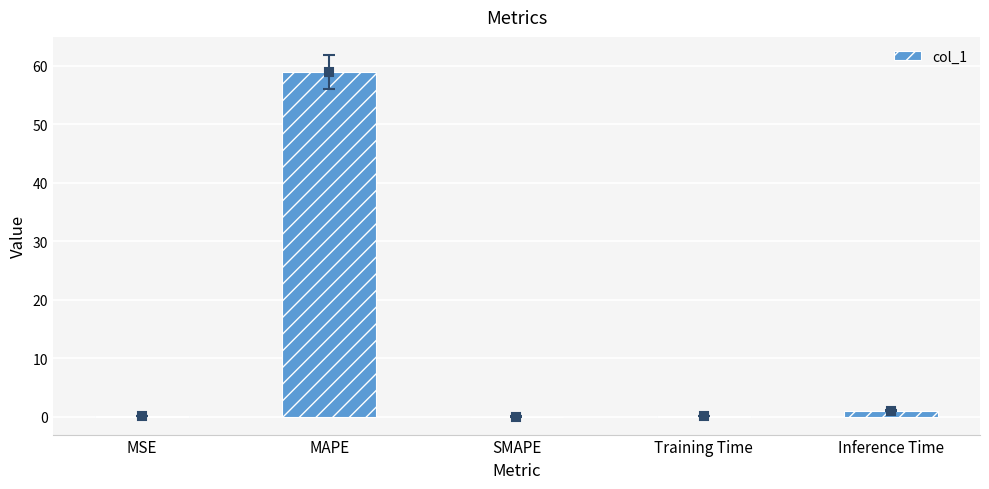

True or false: the data shows 0.0 at MSE.

True